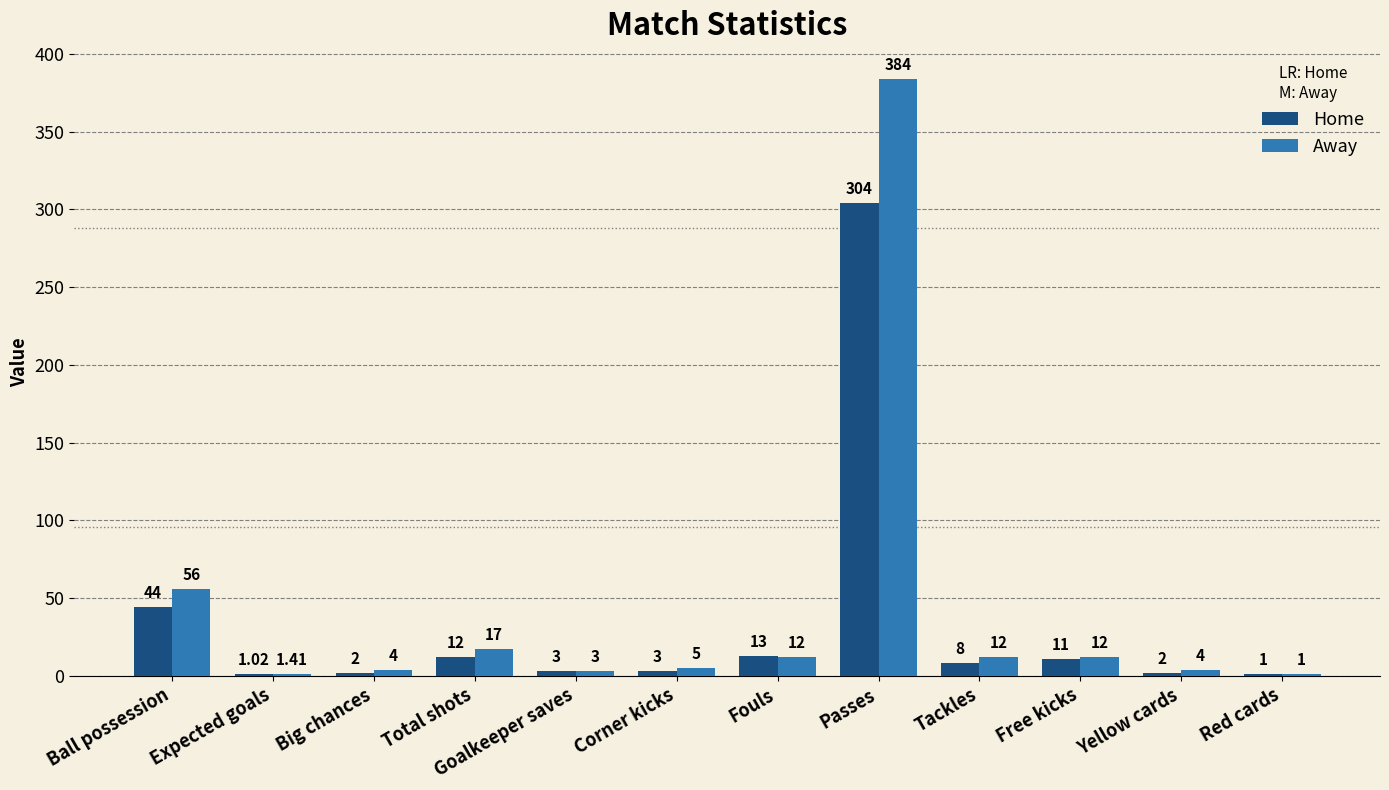

What is the sum of the Home values at Goalkeeper saves and Total shots?

15.0